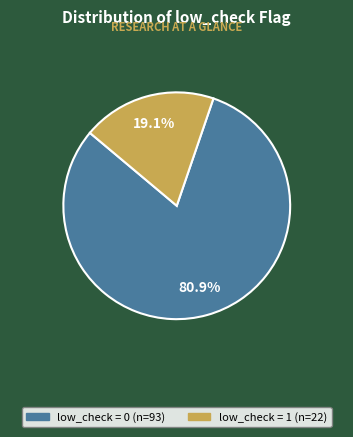

True or false: low_check = 0 accounts for 81% of the total.

True